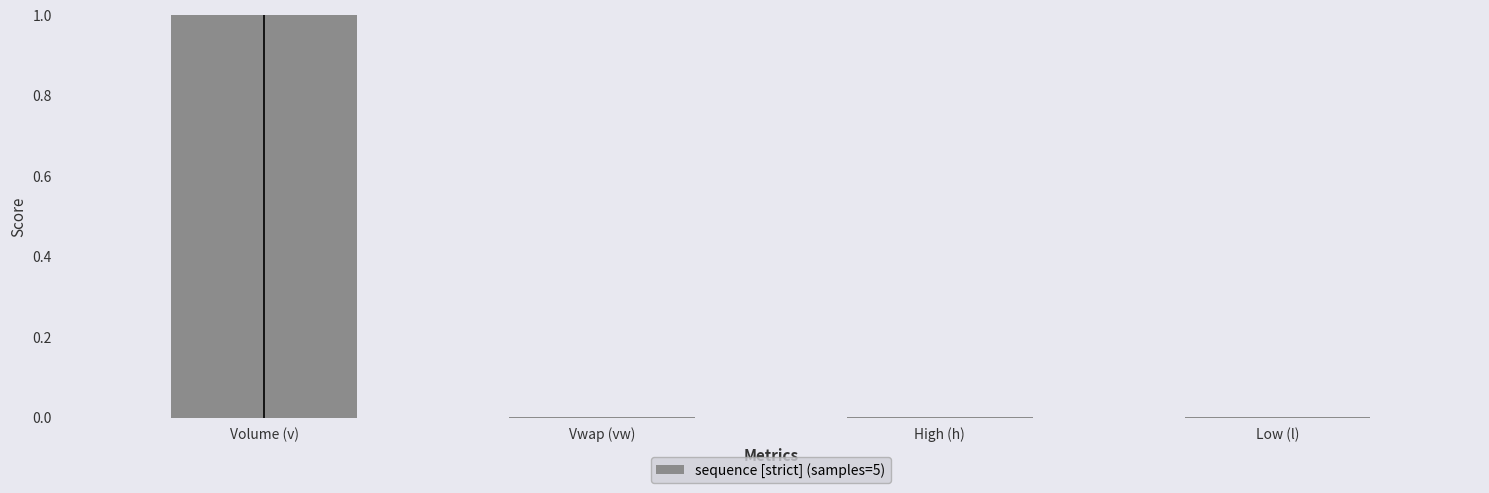

Is it true that the value at Volume (v) is 1.0?

True